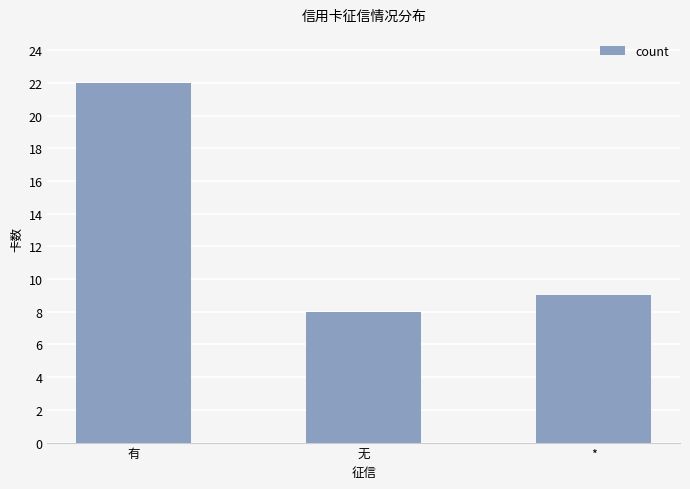

What is the value of the 1st bar from the left?

22